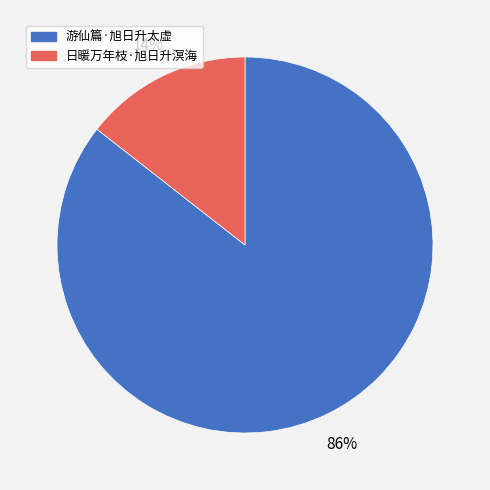

Is it true that 游仙篇·旭日升太虚 is 86% of the pie?

True